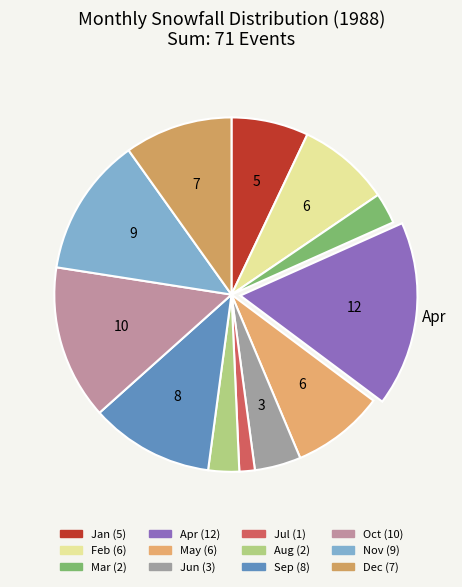

Does Nov account for over 50% of the chart?

No